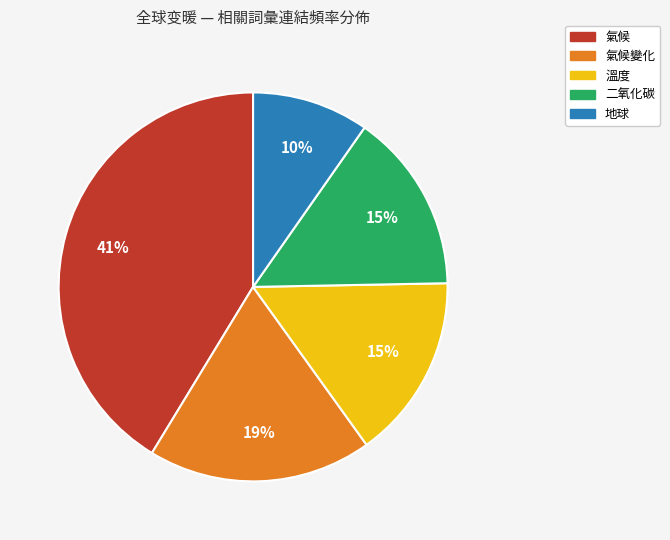

What percentage is the 氣候 slice, to the nearest percent?

41%